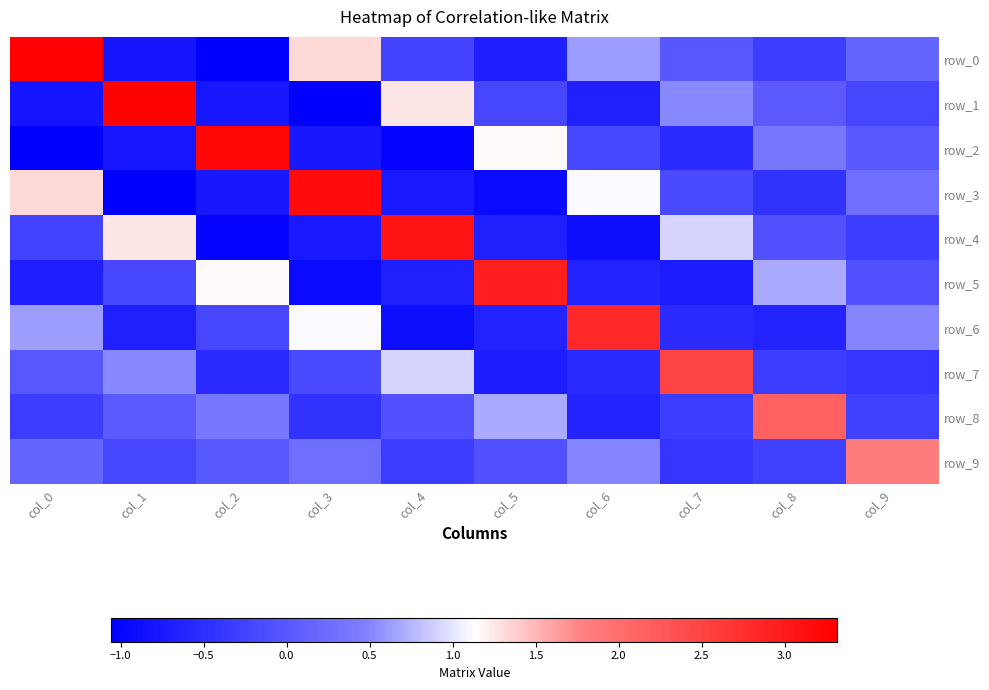

Which series has the largest total across all categories?

row_0